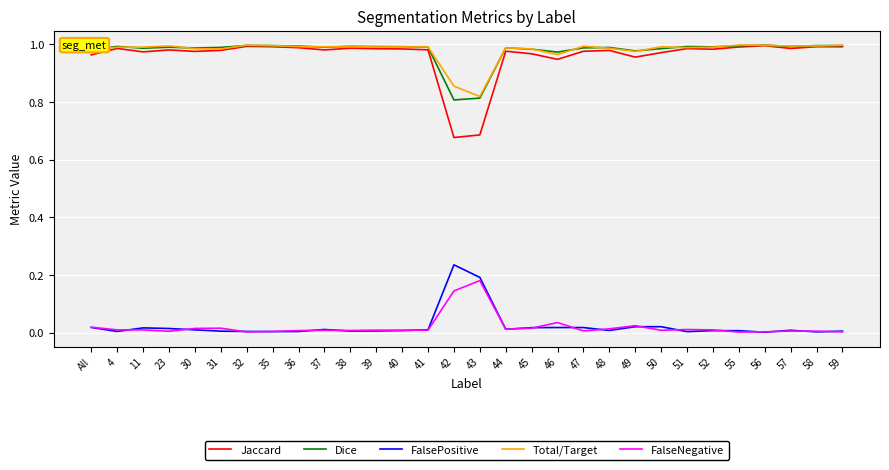

True or false: FalsePositive and Total/Target cross at least once.

False